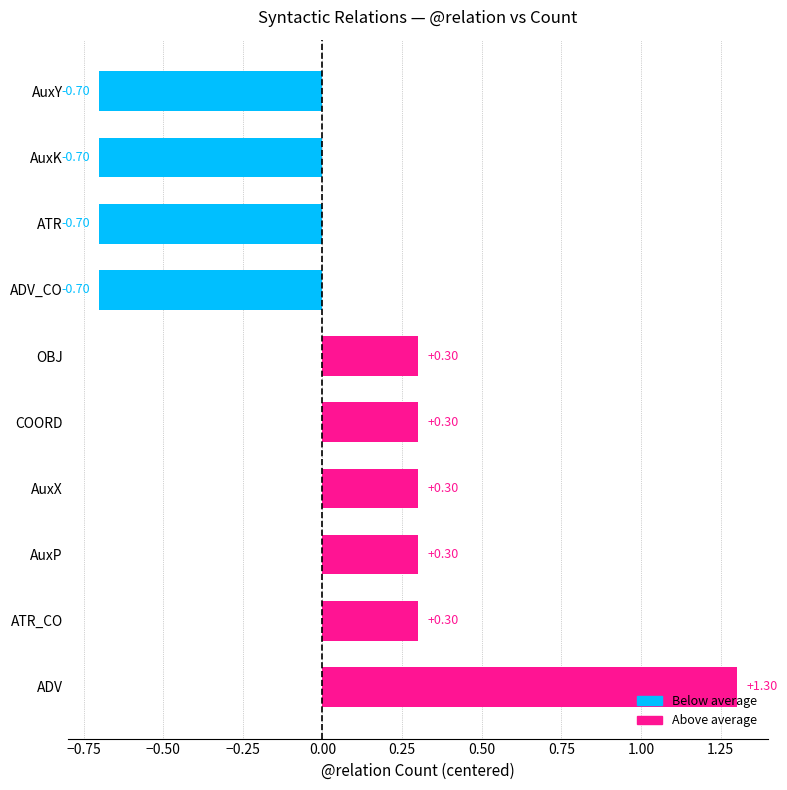

What is the sum of the values at AuxK and OBJ?

-0.4